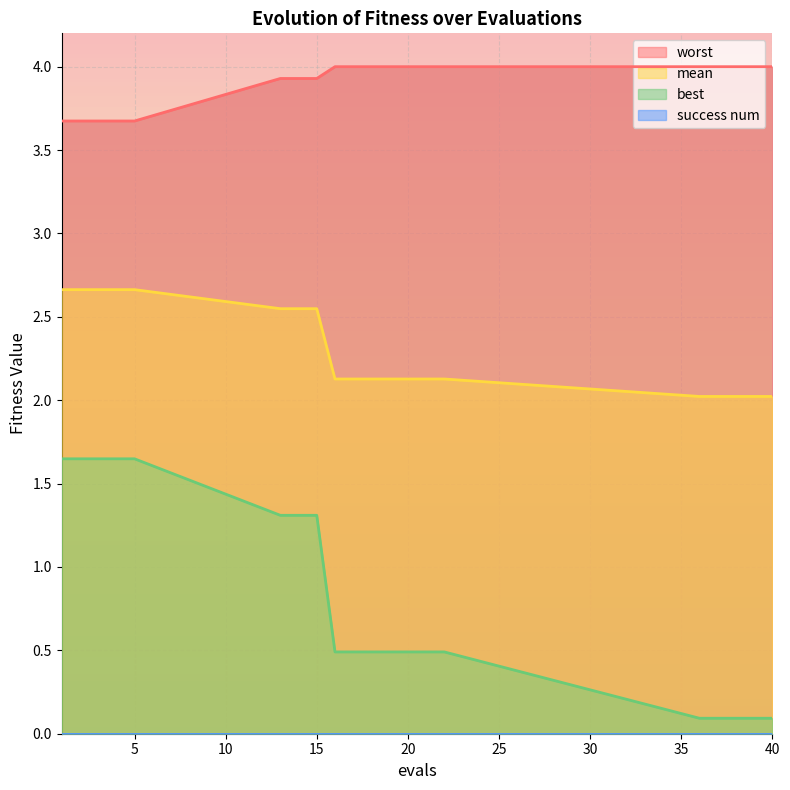

Between 3 and 39, which series saw the biggest shift?

best